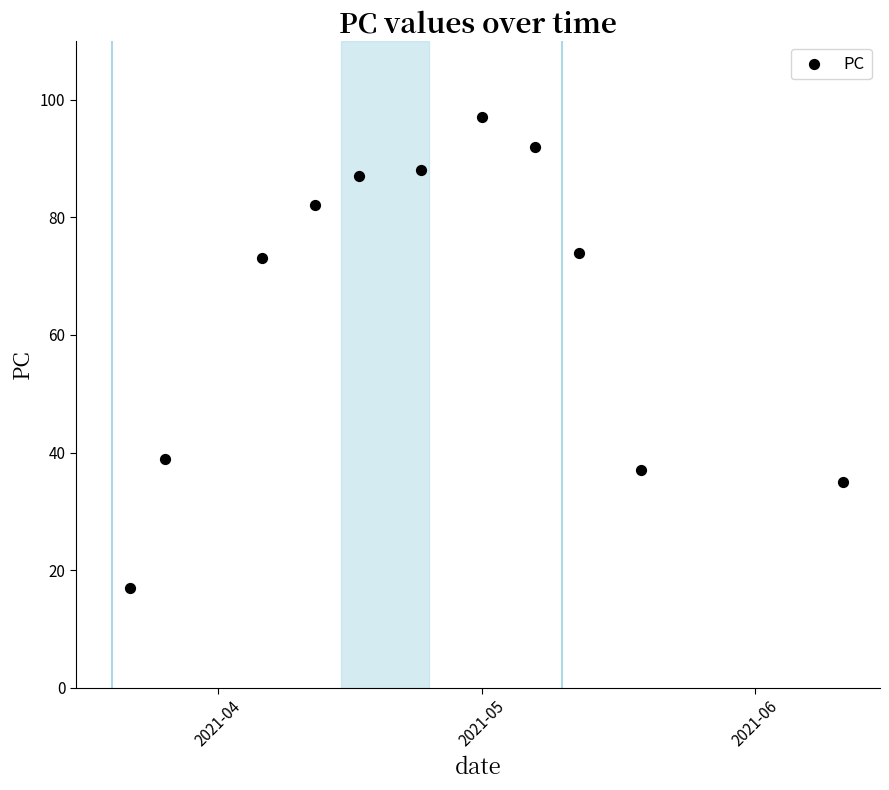

What is the range of Y values (max minus min)?

80